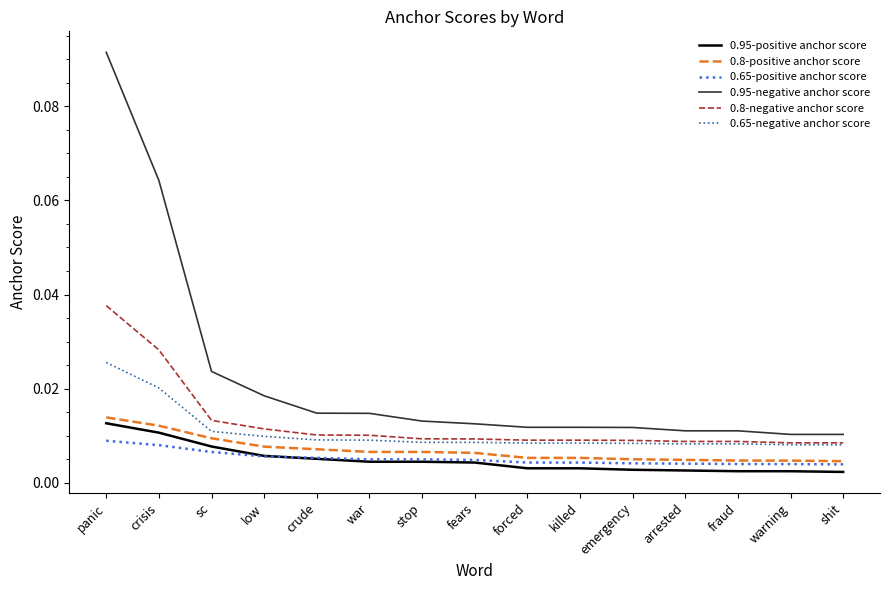

Which label corresponds to the largest value in the chart?

panic